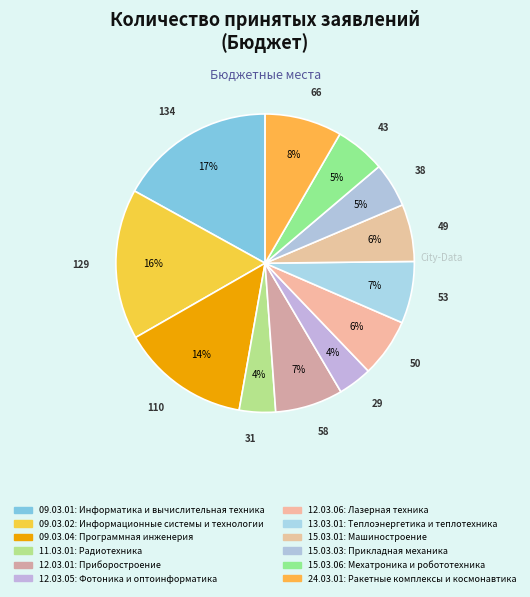

How many slices are in this pie chart?

12